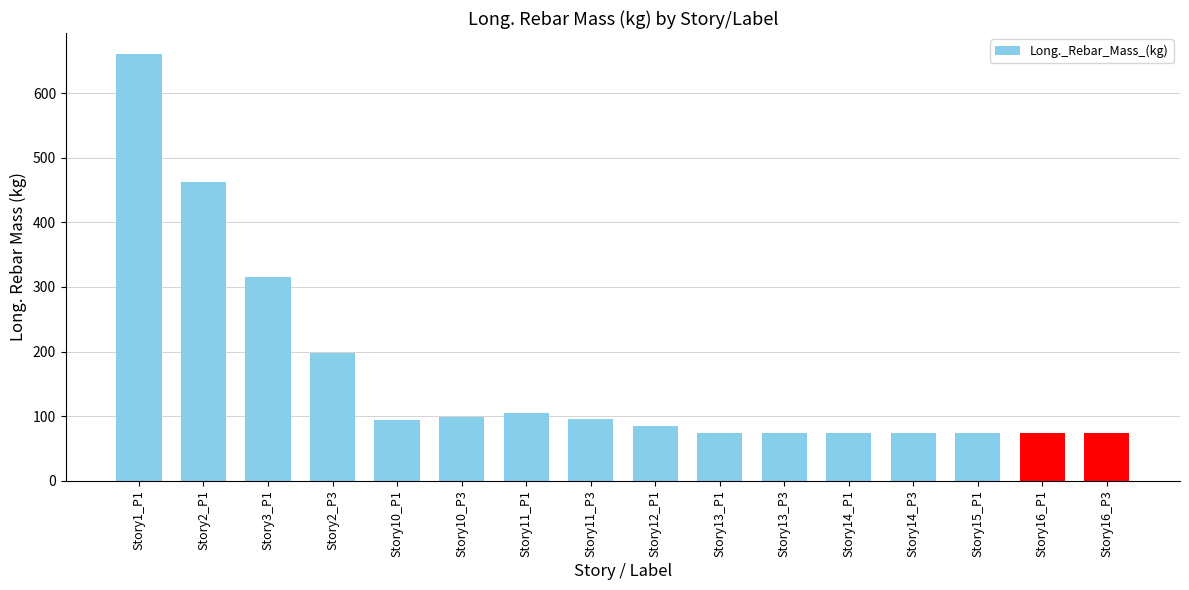

The value at Story14_P1 is 74.2. True or false?

True